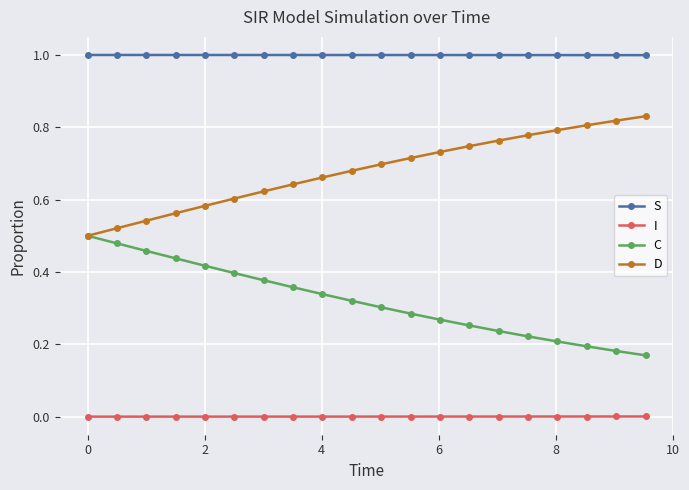

What is the maximum value for S?

1.0